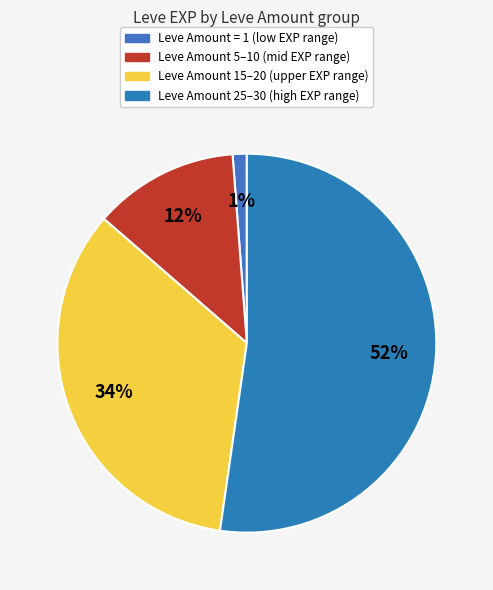

Rank the categories by value from highest to lowest.

Leve Amount 25–30 (high EXP range), Leve Amount 15–20 (upper EXP range), Leve Amount 5–10 (mid EXP range), Leve Amount = 1 (low EXP range)